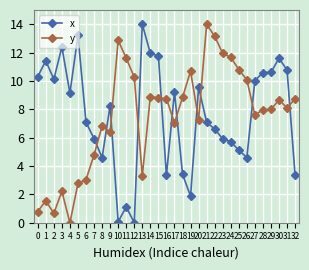

How many times do x and y cross each other?

11